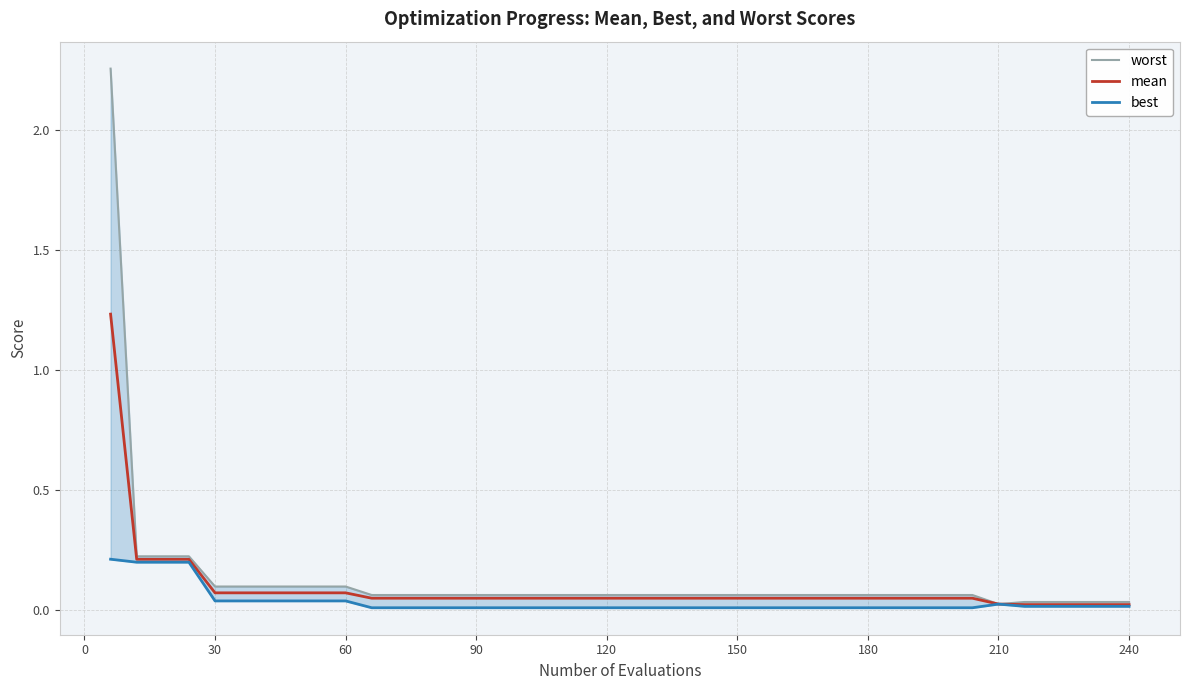

At 60, list the series in order from largest to smallest.

worst, mean, best